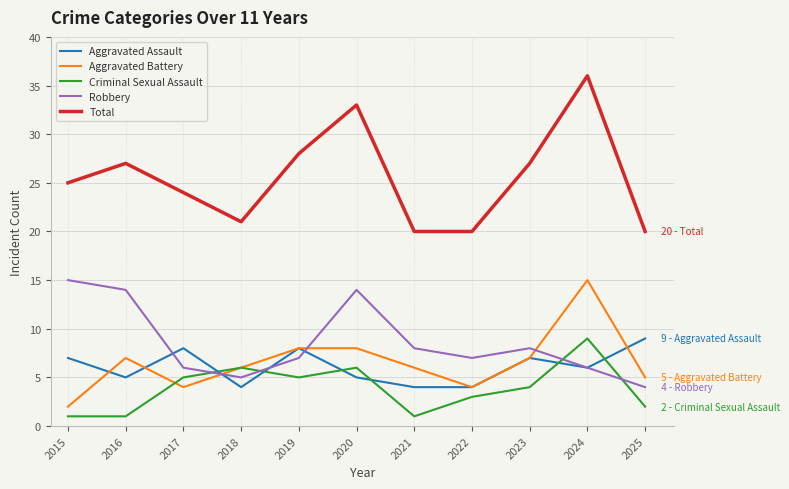

The value of Aggravated Assault at 2025 is 12. True or false?

False